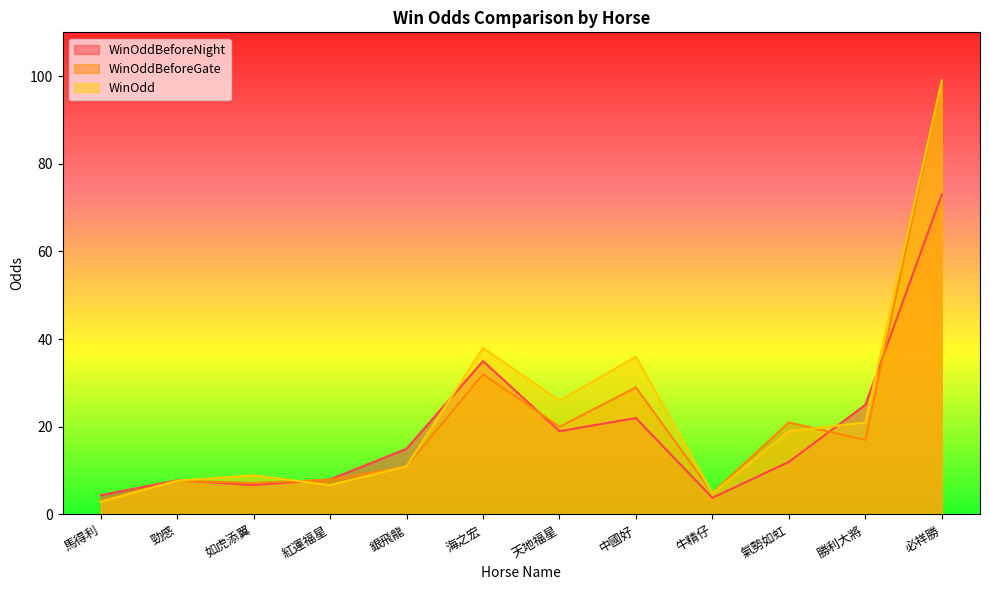

In WinOddBeforeGate, how many points are higher than both neighbors (excluding endpoints)?

4